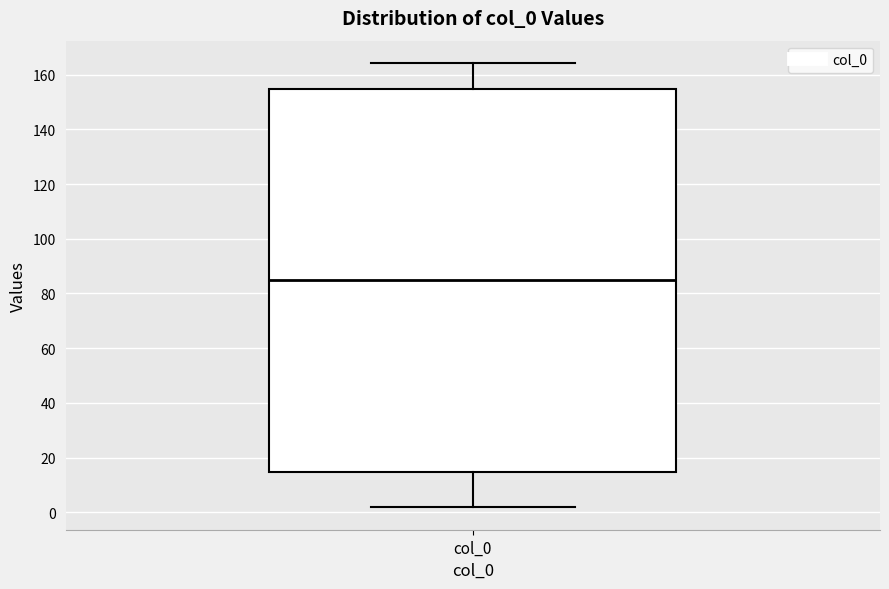

Read this box plot against the y-axis: the position of the median line, the range covered by the box, and the ends of both whiskers. The values are not printed on the chart, so give them approximately, as read against the axis.

median 86, box 14 to 154, whiskers 2 to 164